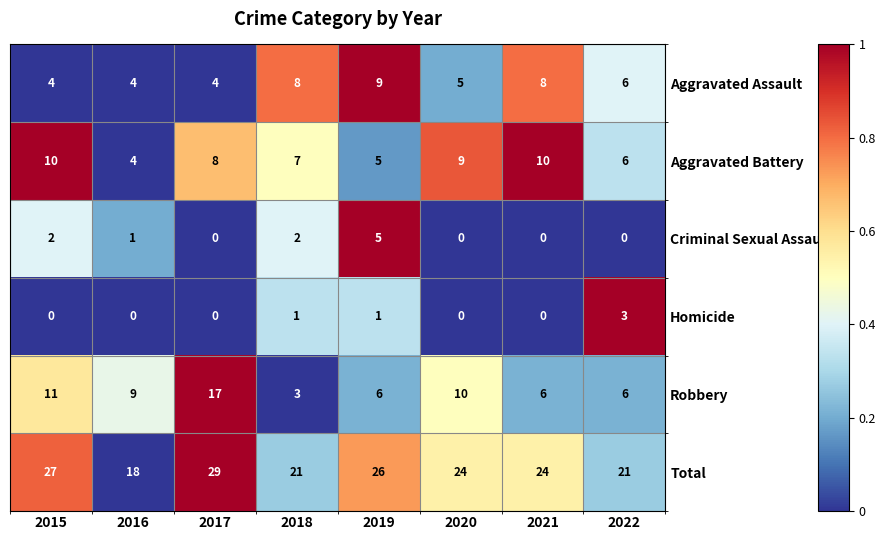

What is the average value of the Total series?

24